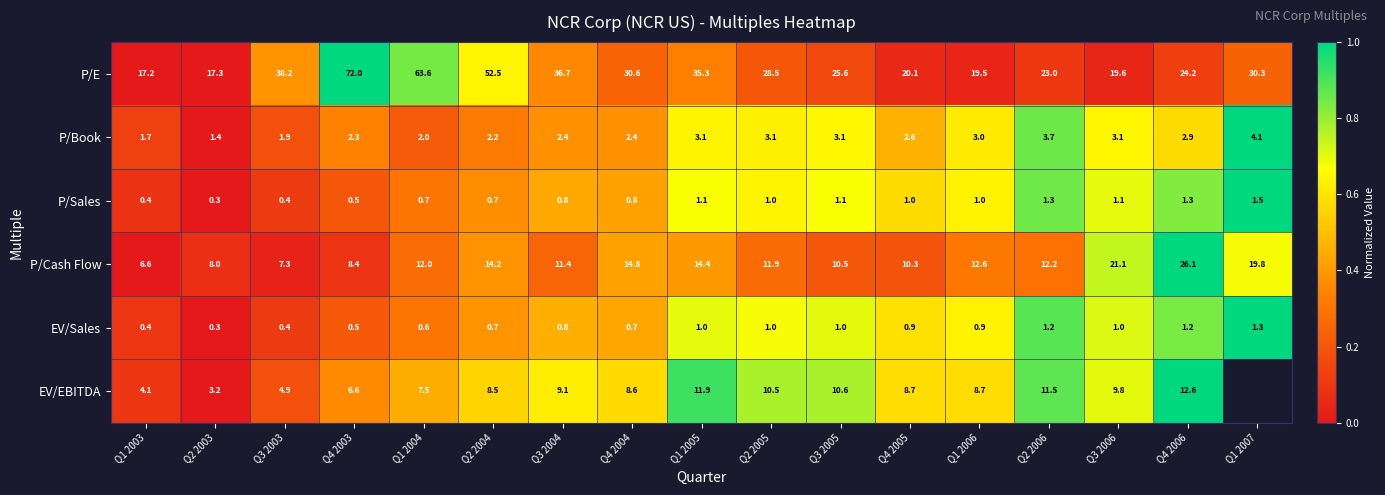

What is the sum of the P/E values at Q1 2004 and Q2 2004?

116.1